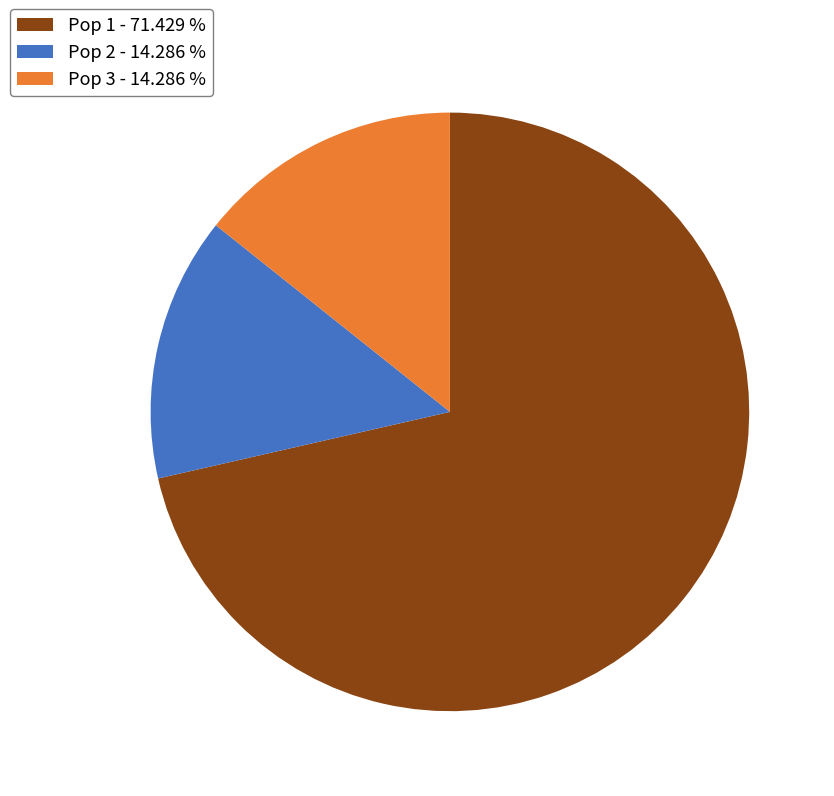

Count the number of slices in the pie.

3